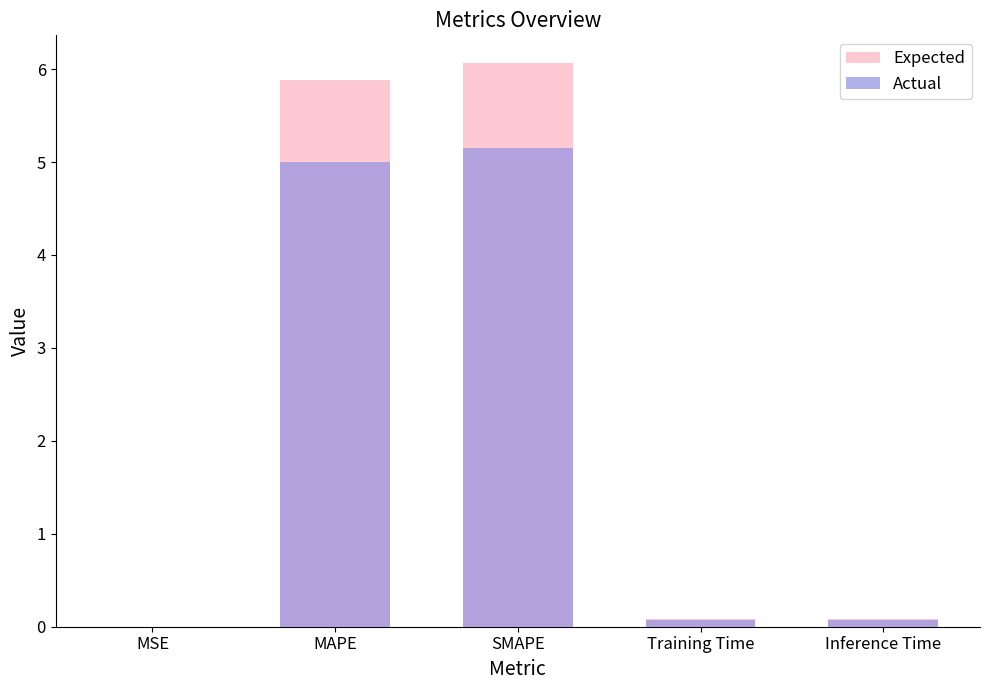

What is the total value across all series at Inference Time?

0.2